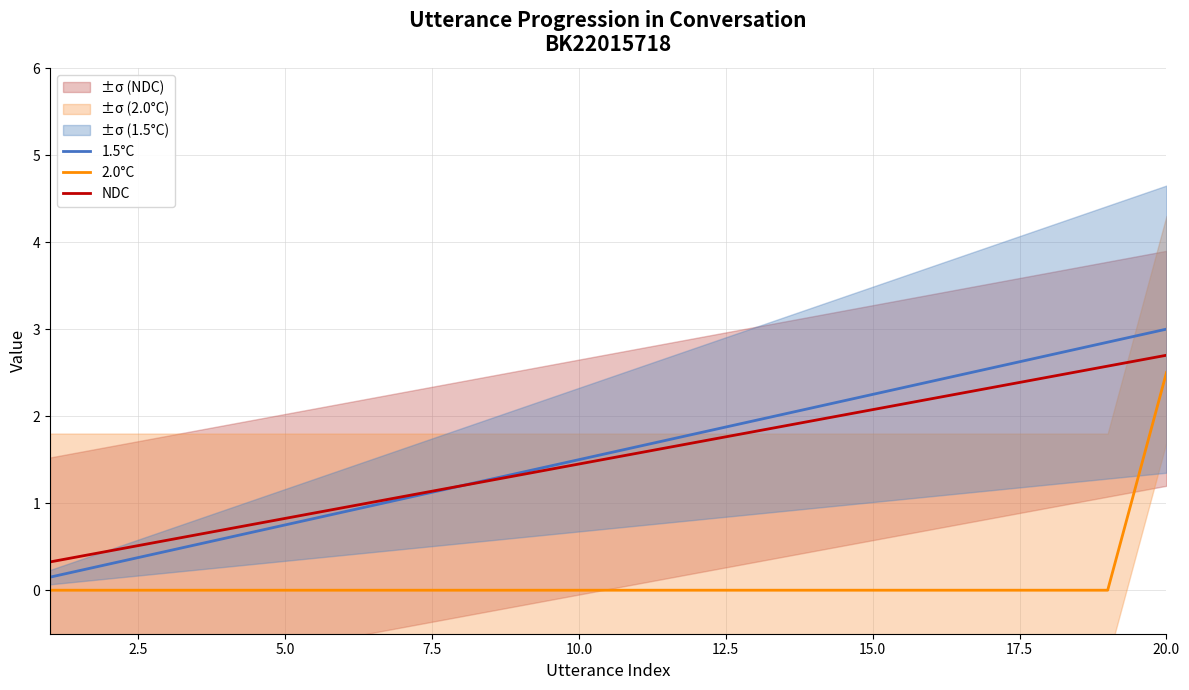

True or false: 2.0°C has more than 2 points higher than both neighbors.

False